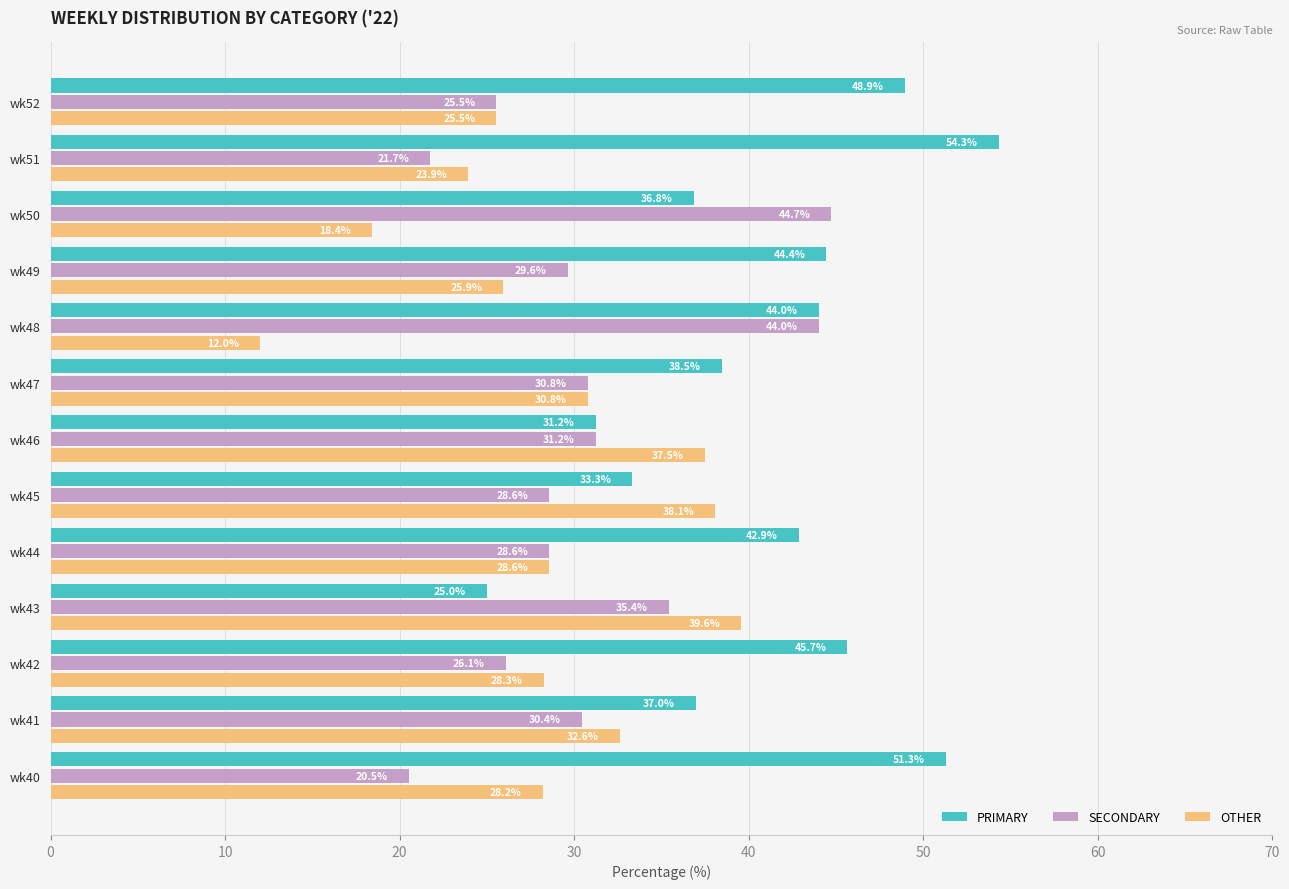

At how many categories does at least one series exceed 37?

12